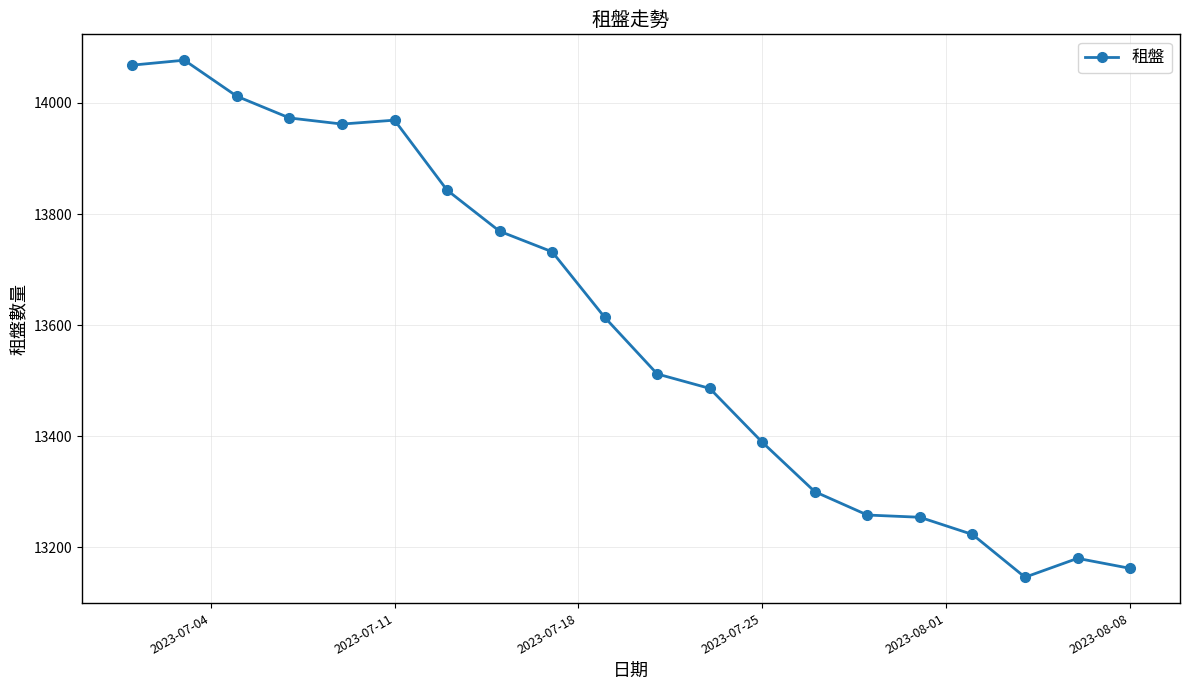

What is the value of the 3rd point from the left?

14012